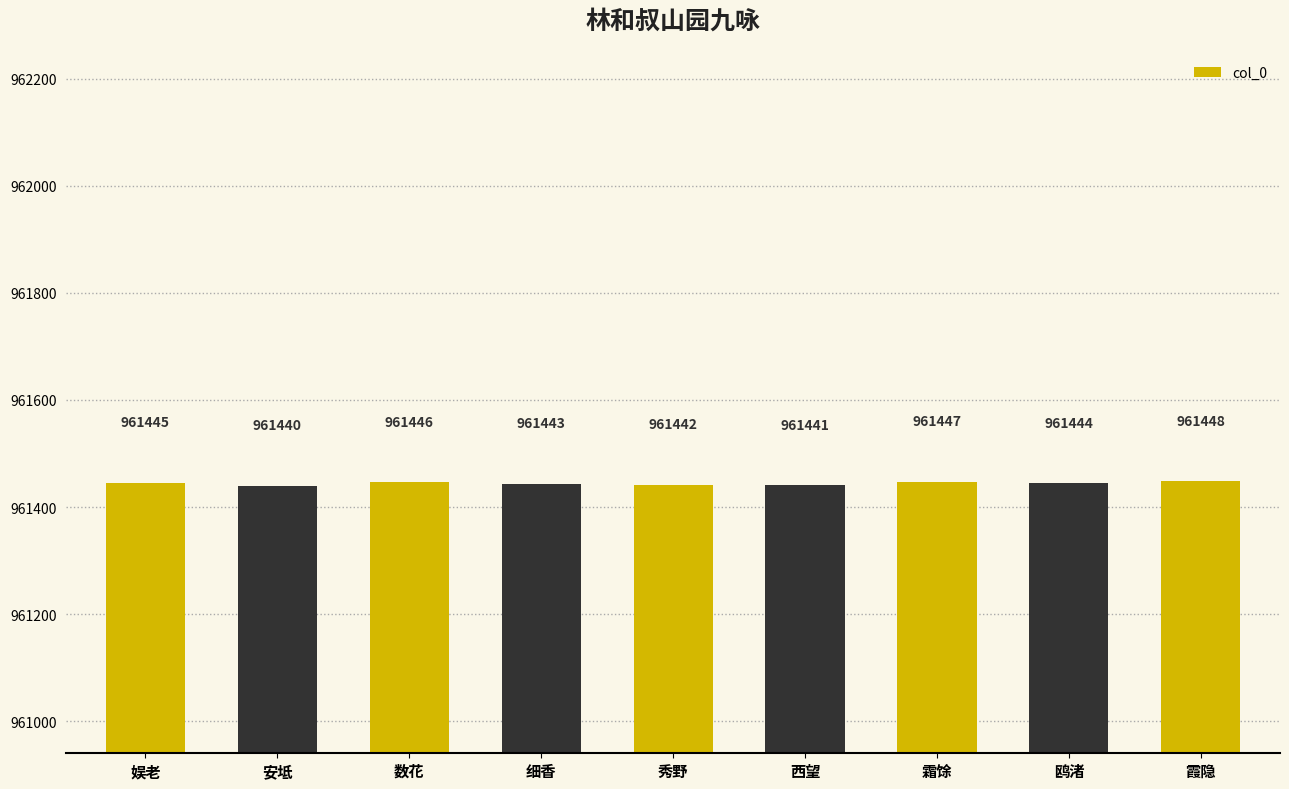

True or false: the data shows 961441 at 西望.

True